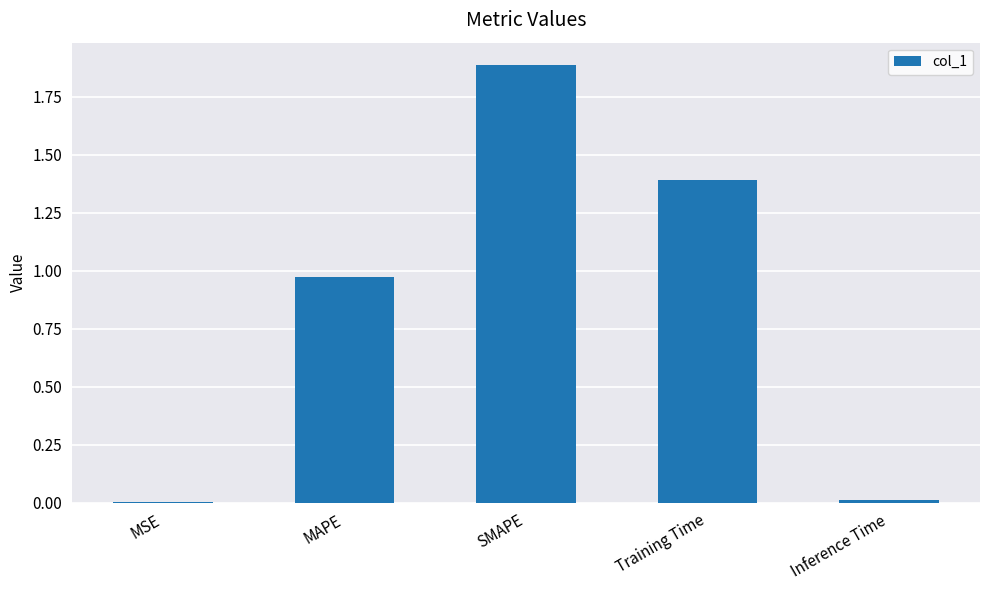

Which category has the highest value across all series?

SMAPE